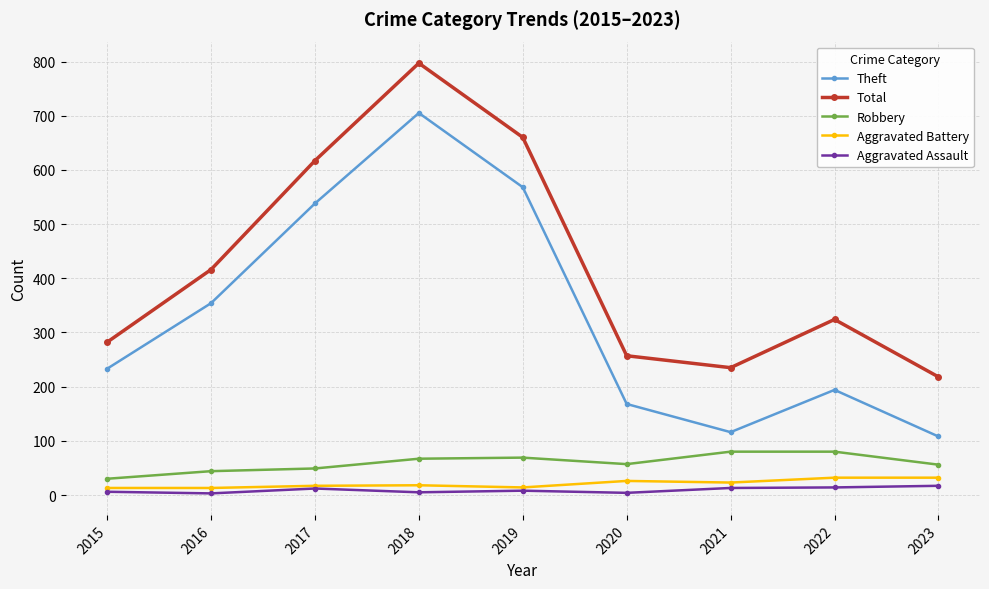

True or false: Theft and Robbery intersect in this chart.

False